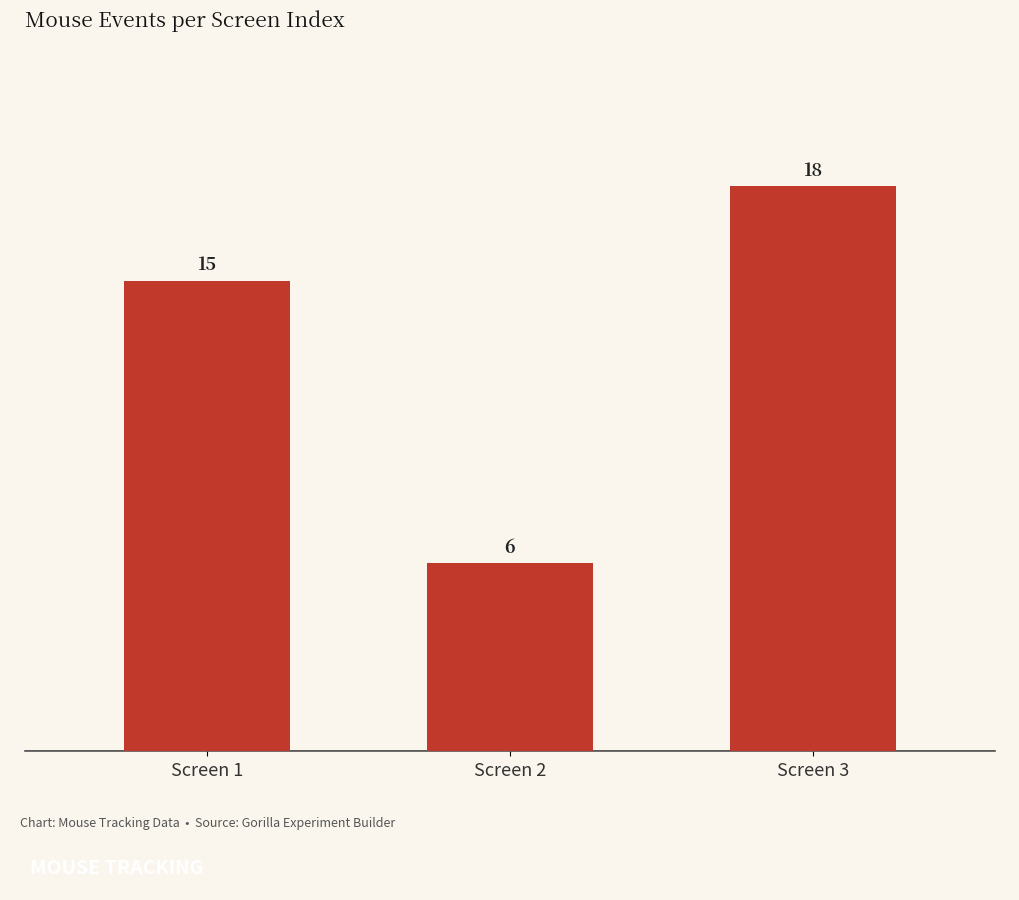

Is it true that the value at Screen 2 is 10?

False